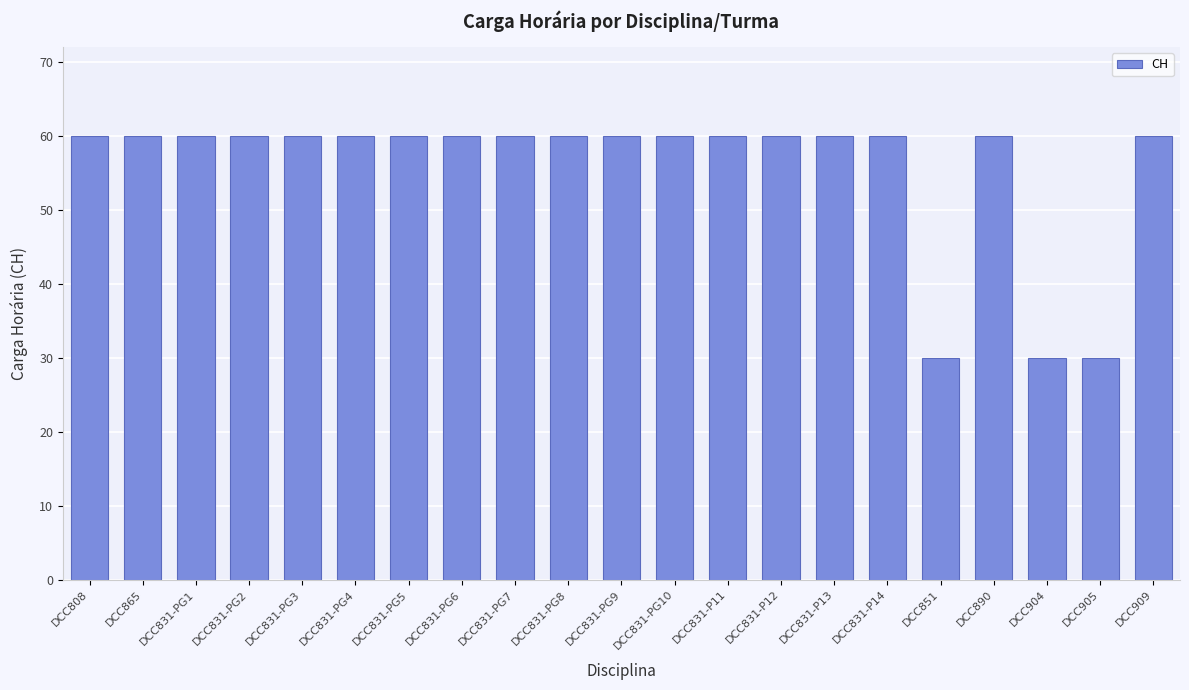

Reading left to right, extract all data points from this chart.

DCC808=60	DCC865=60	DCC831-PG1=60	DCC831-PG2=60	DCC831-PG3=60	DCC831-PG4=60	DCC831-PG5=60	DCC831-PG6=60	DCC831-PG7=60	DCC831-PG8=60	DCC831-PG9=60	DCC831-PG10=60	DCC831-P11=60	DCC831-P12=60	DCC831-P13=60	DCC831-P14=60	DCC851=30	DCC890=60	DCC904=30	DCC905=30	DCC909=60